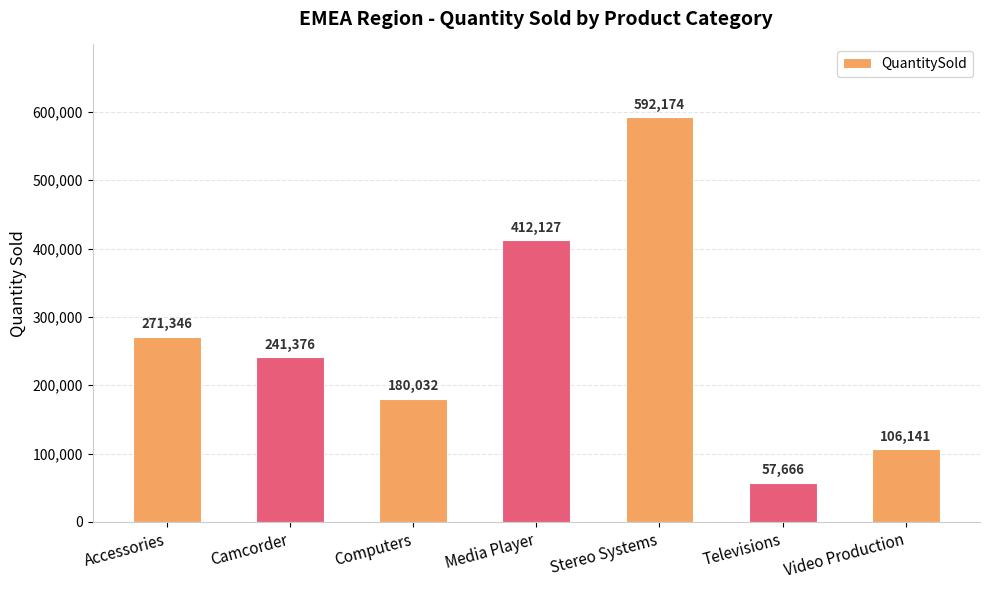

List the labels in order of value, largest first.

Stereo Systems, Media Player, Accessories, Camcorder, Computers, Video Production, Televisions